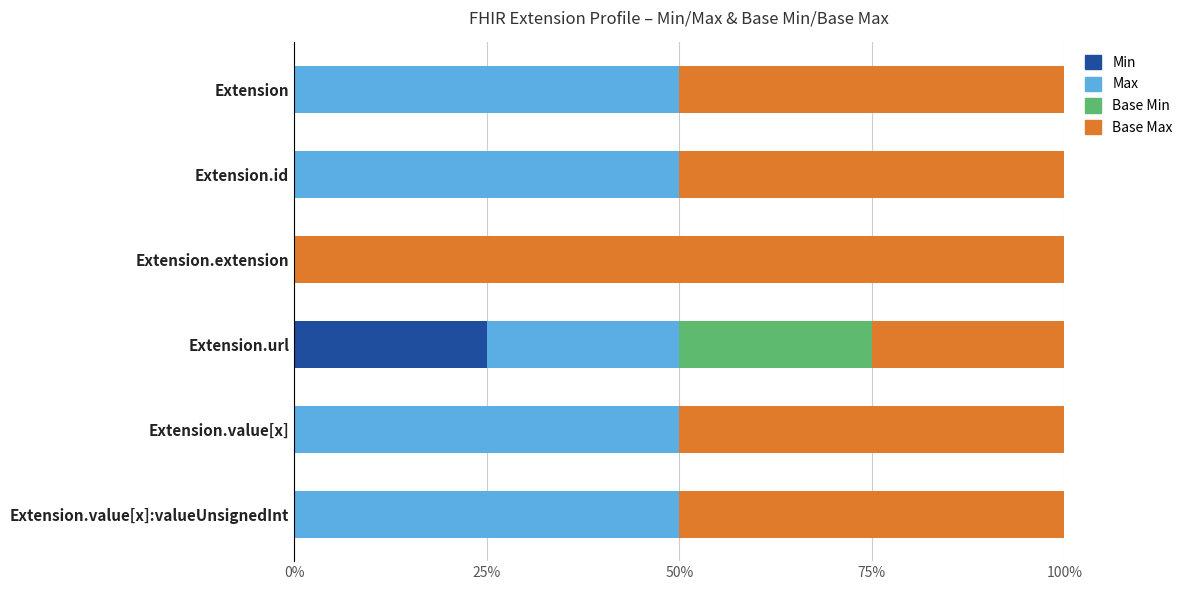

Is it true that Min equals -10 at Extension.value[x]:valueUnsignedInt?

False